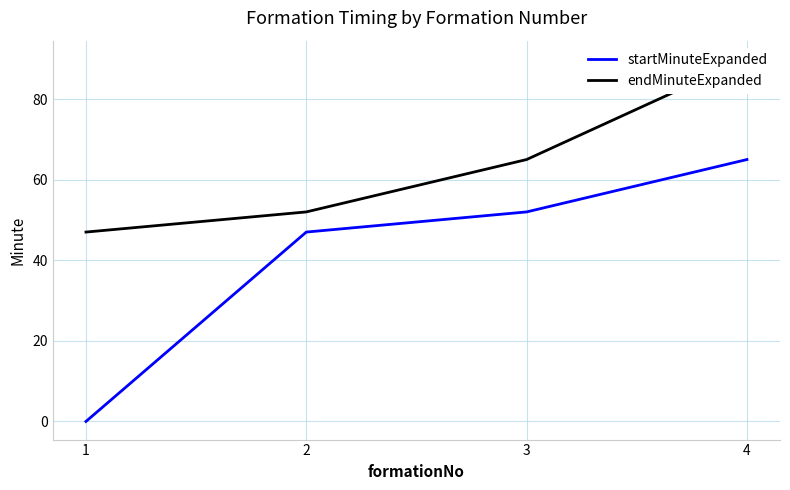

True or false: endMinuteExpanded and startMinuteExpanded intersect in this chart.

False